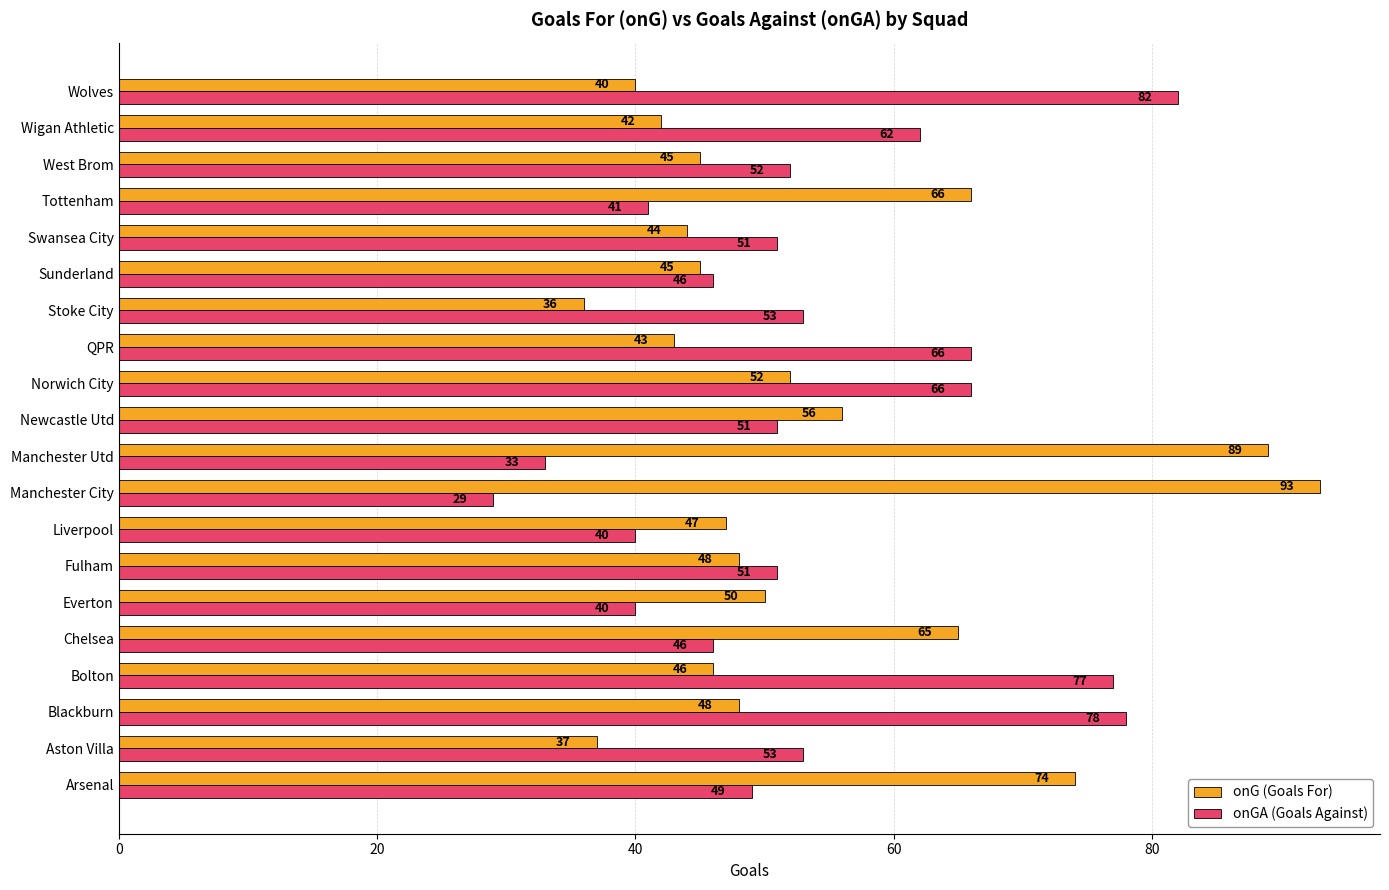

Between Bolton and Fulham, which series saw the biggest shift?

onGA (Goals Against)